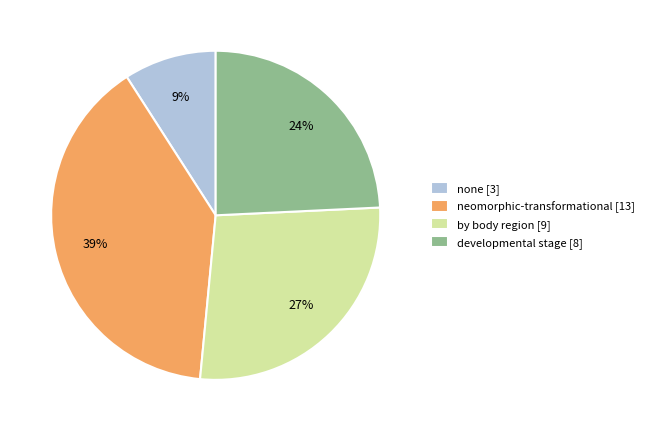

Which category has the smallest portion of the pie?

none